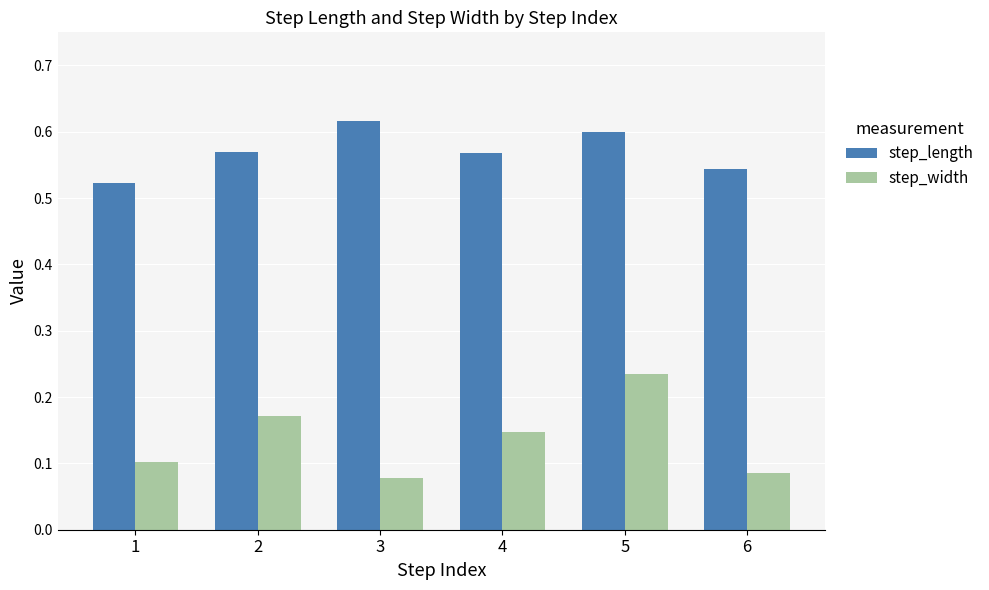

Which series has the widest spread of values?

step_width